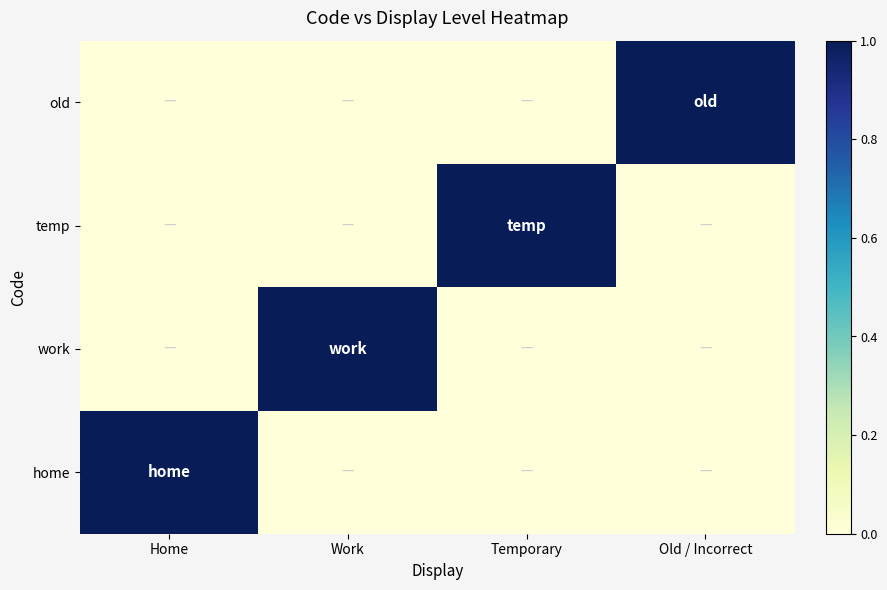

At how many categories does at least one series exceed 0?

4